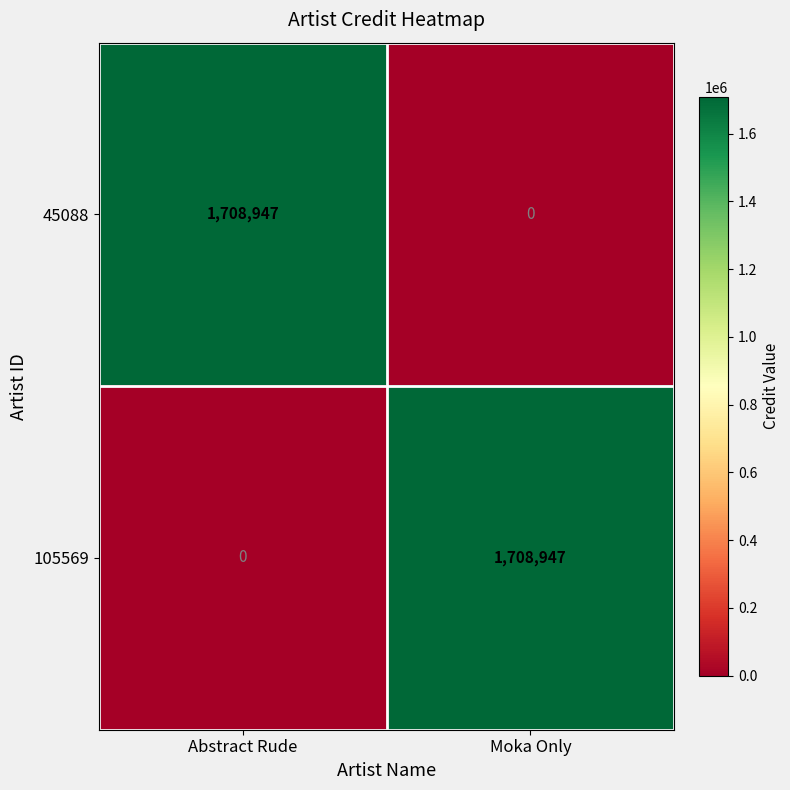

The 105569 series shows 676937 at Moka Only. True or false?

False